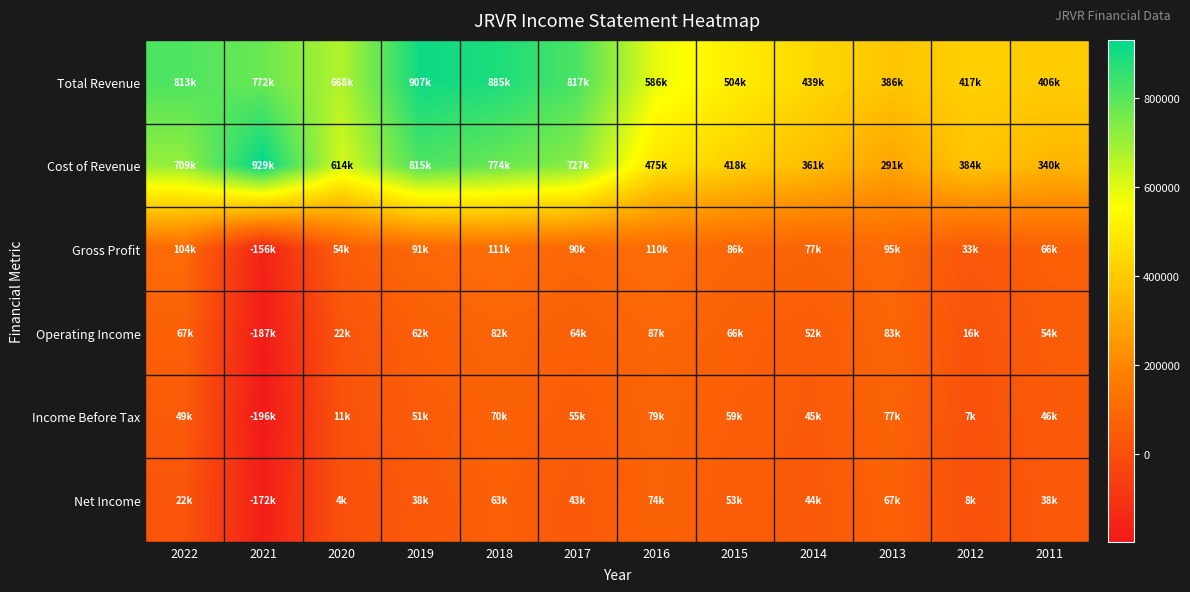

Count the number of categories in the chart.

12